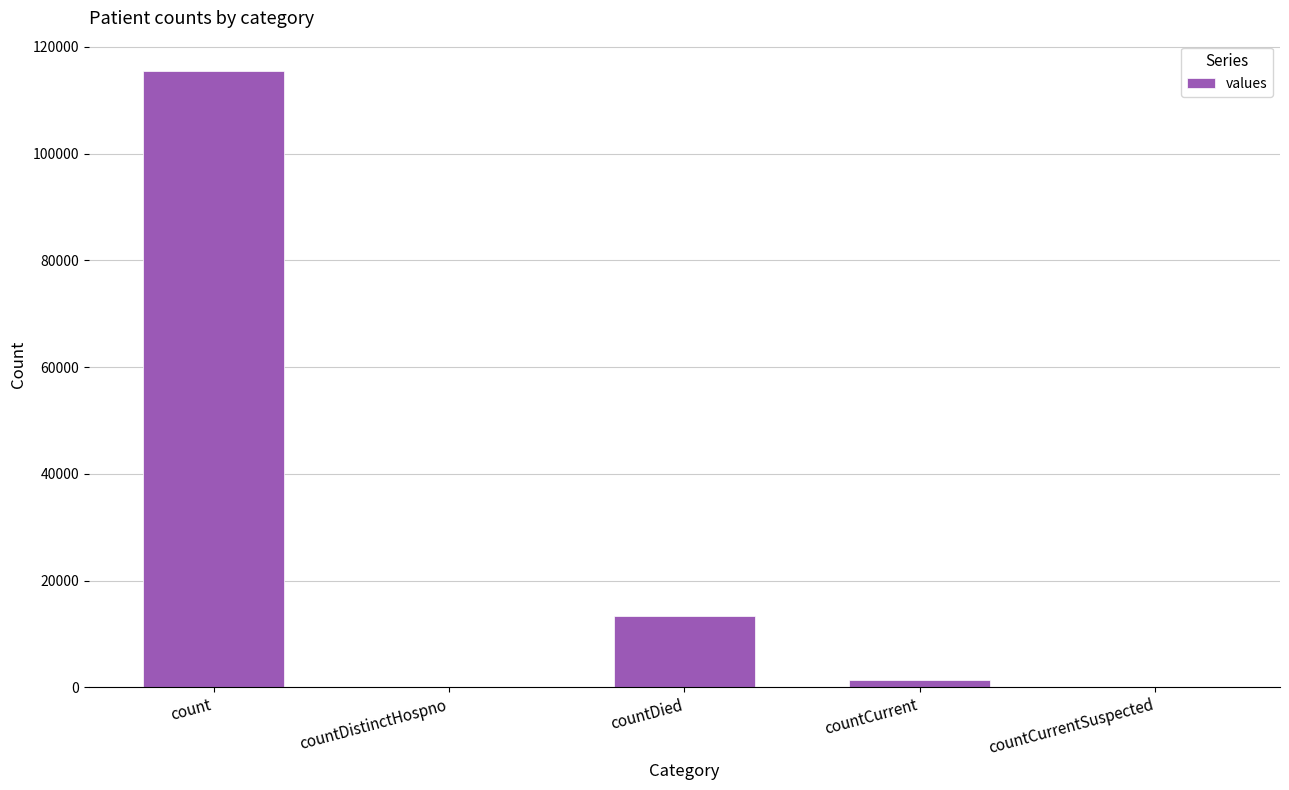

Is it true that the value at countCurrent is 1383?

True